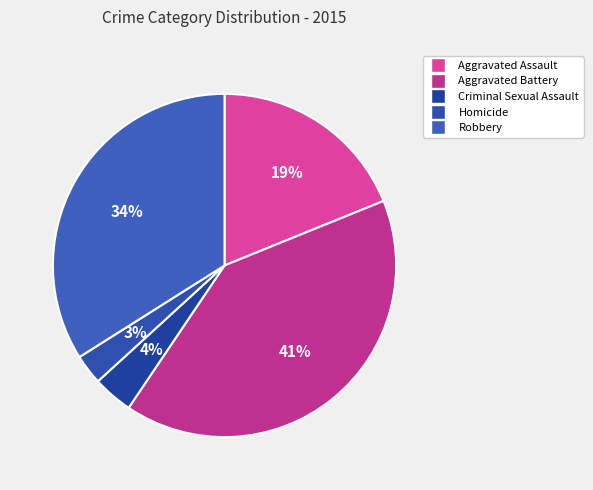

How much of the chart is everything except Homicide?

97.2%